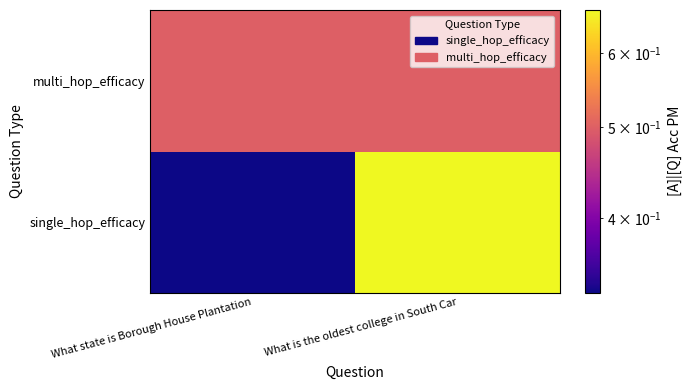

Reading left to right, list all the values displayed in this chart.

single_hop_efficacy: What state is Borough House Plantation=0.3	What is the oldest college in South Car=0.7
multi_hop_efficacy: What state is Borough House Plantation=0.5	What is the oldest college in South Car=0.5